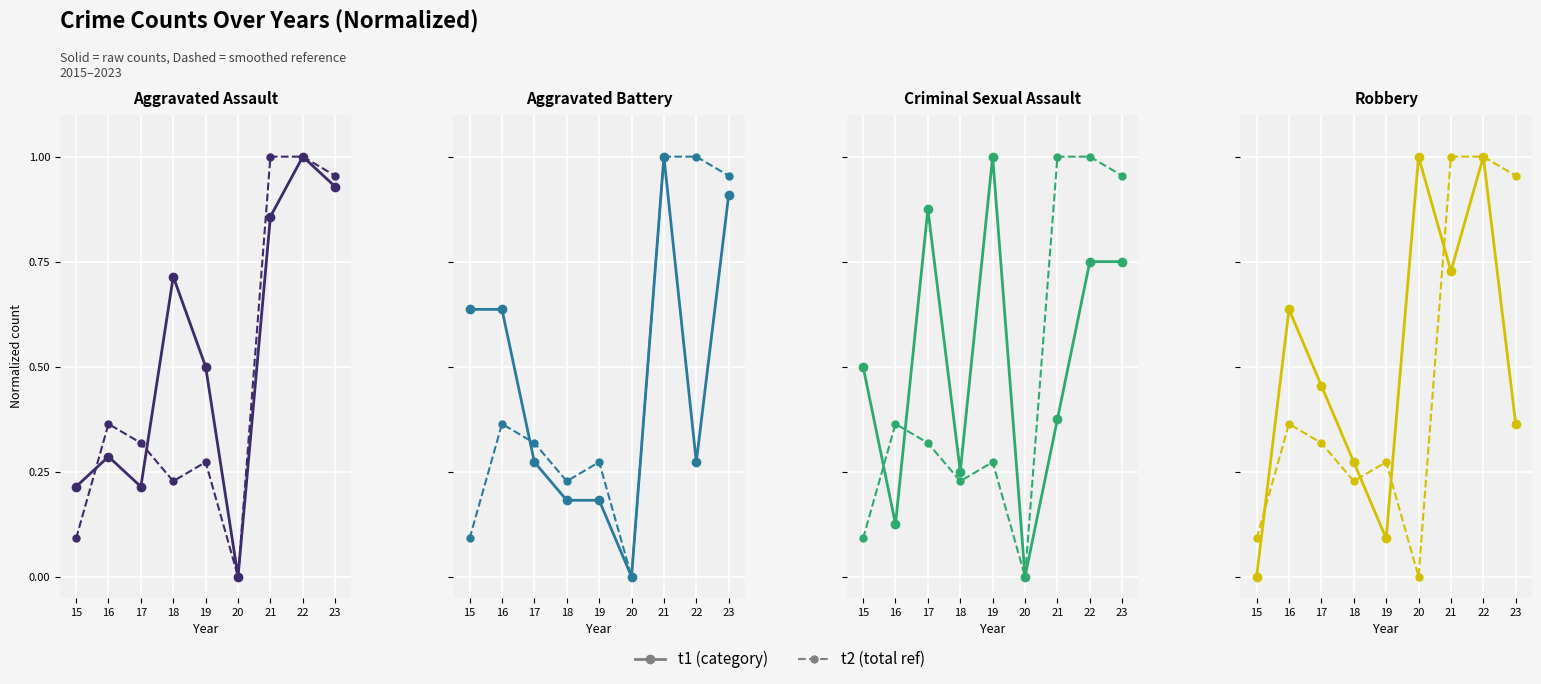

Rank the series at 19 from lowest to highest value.

t1, t2